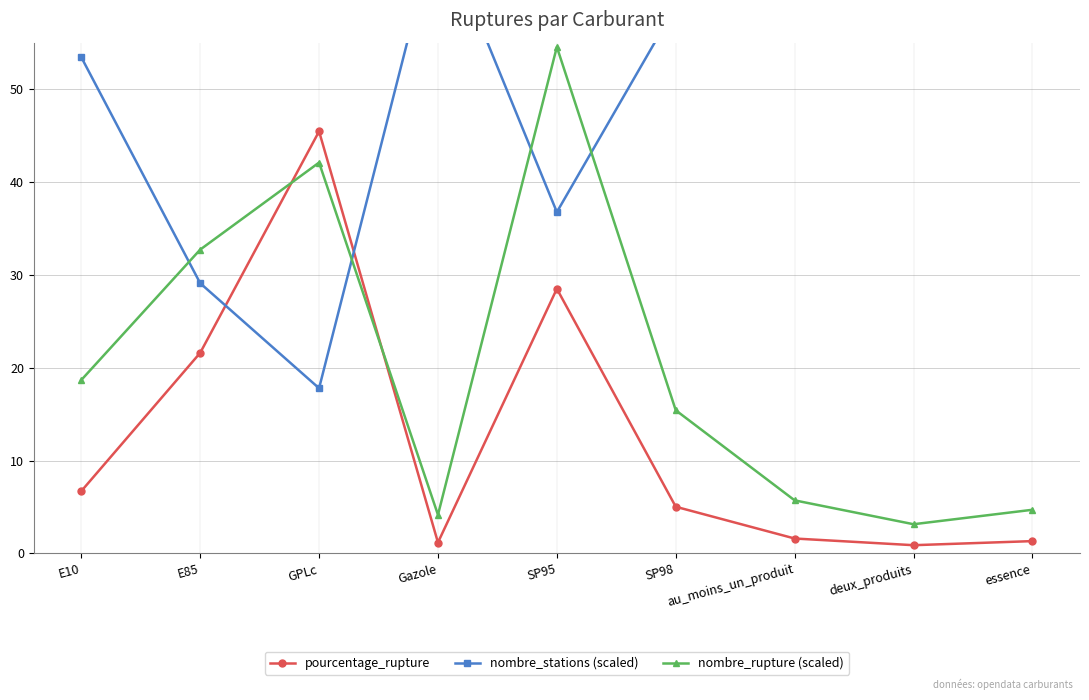

True or false: nombre_rupture (scaled) and nombre_stations (scaled) intersect in this chart.

True